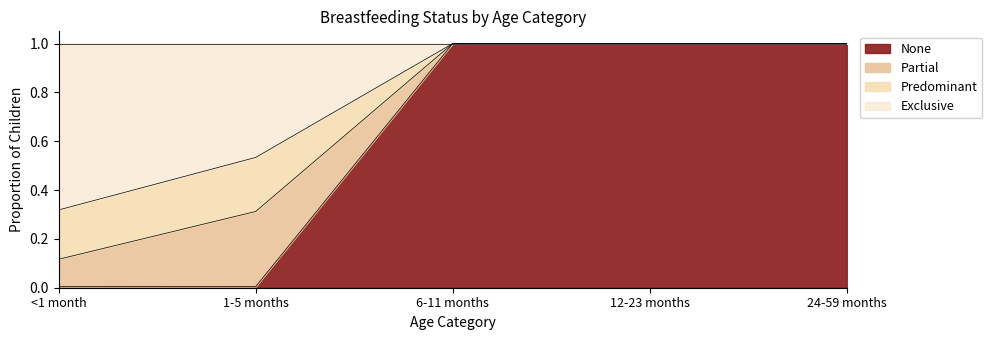

At how many categories does at least one series exceed 0?

5